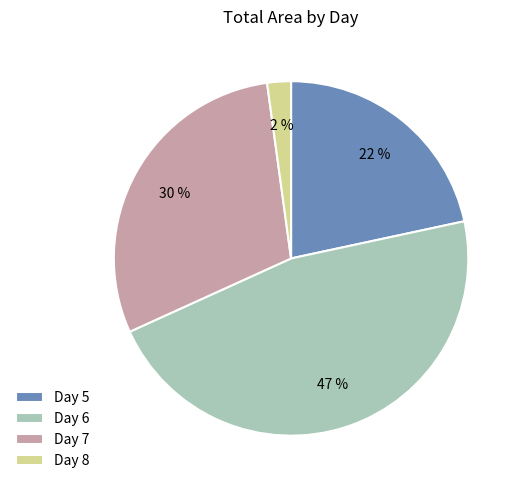

Combined, do Day 8 and Day 6 account for over 50%?

No